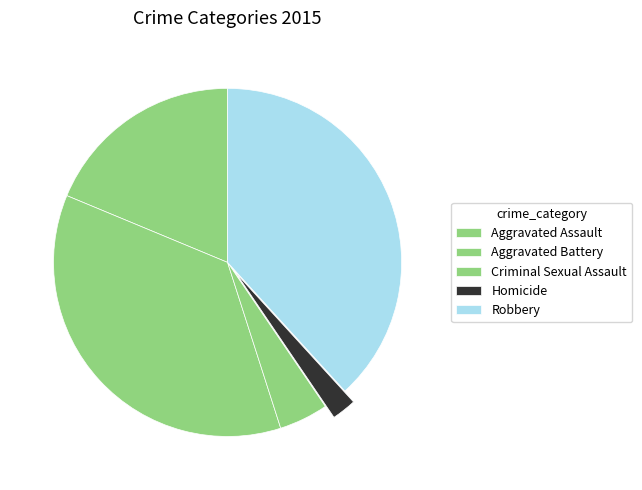

The Aggravated Battery slice represents 28% of the pie. True or false?

False